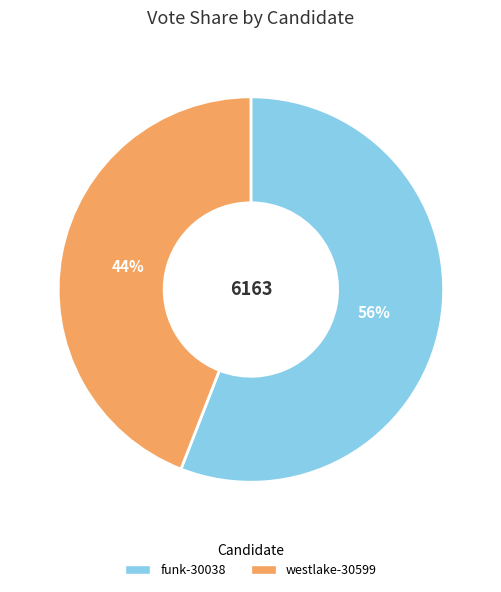

Is the sum of westlake-30599 and funk-30038 greater than half?

Yes